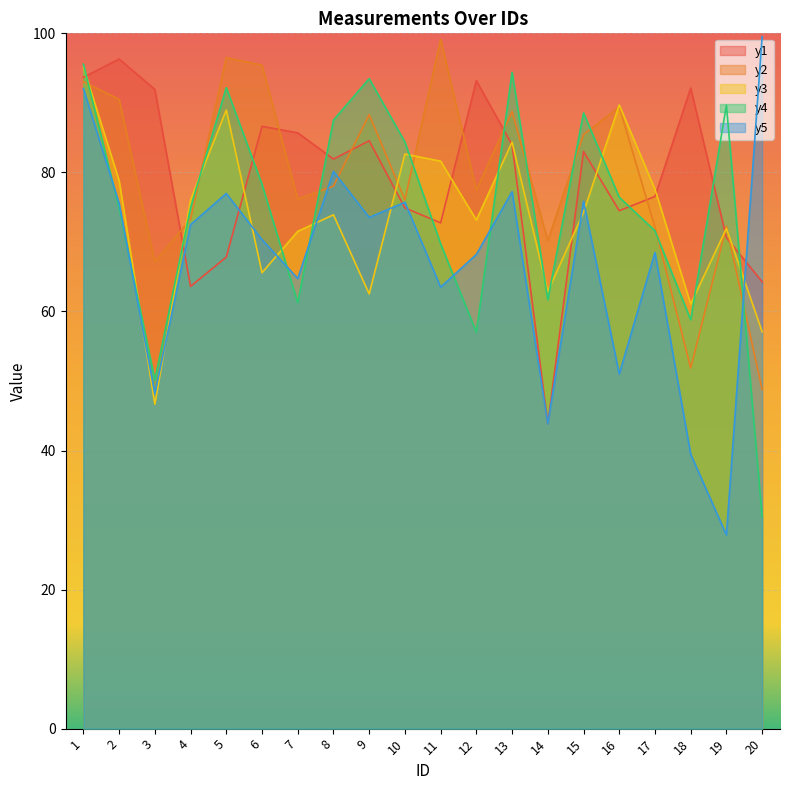

What is the sum of the y2 values at 10 and 20?

124.8